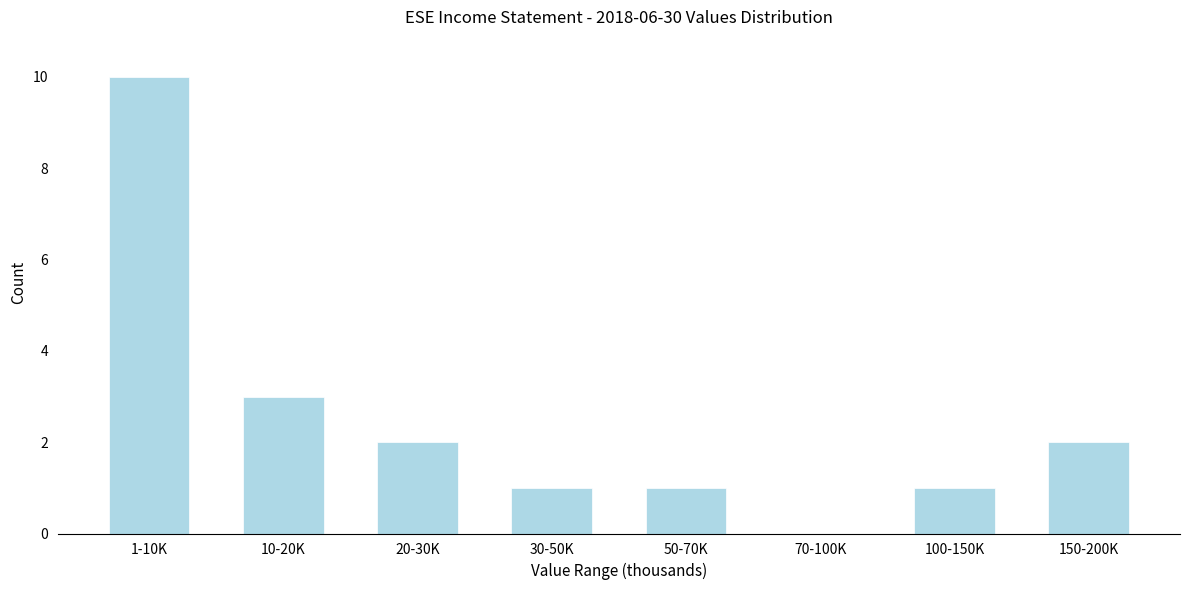

Reading left to right, extract all data points from this chart.

1-10K=10	10-20K=3	20-30K=2	30-50K=1	50-70K=1	70-100K=0	100-150K=1	150-200K=2